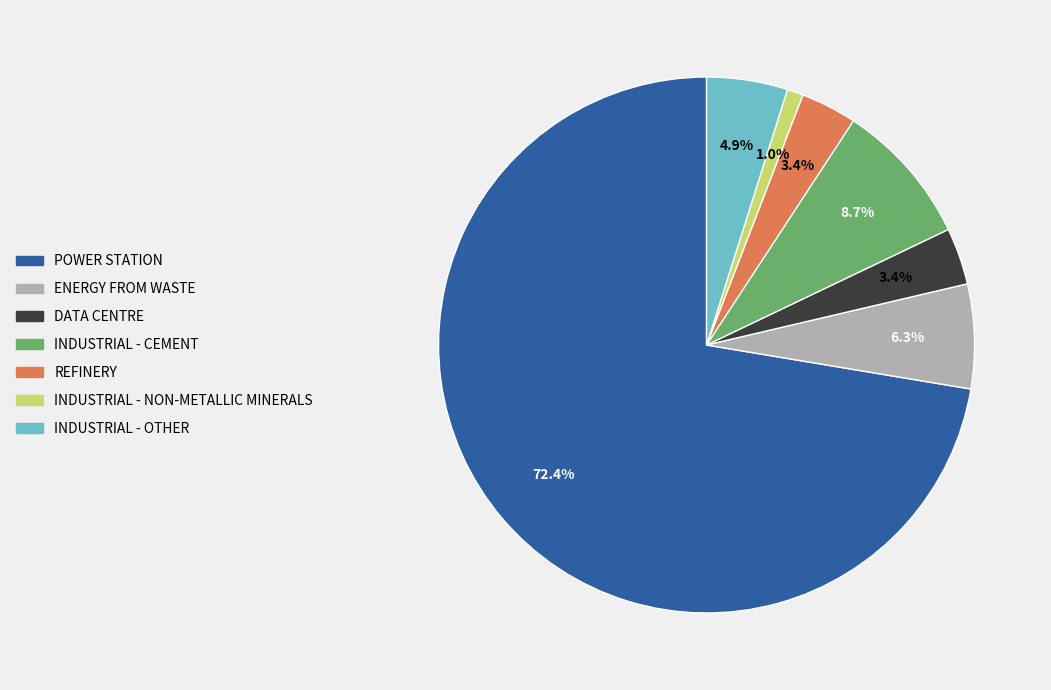

Does any single category account for the majority?

Yes